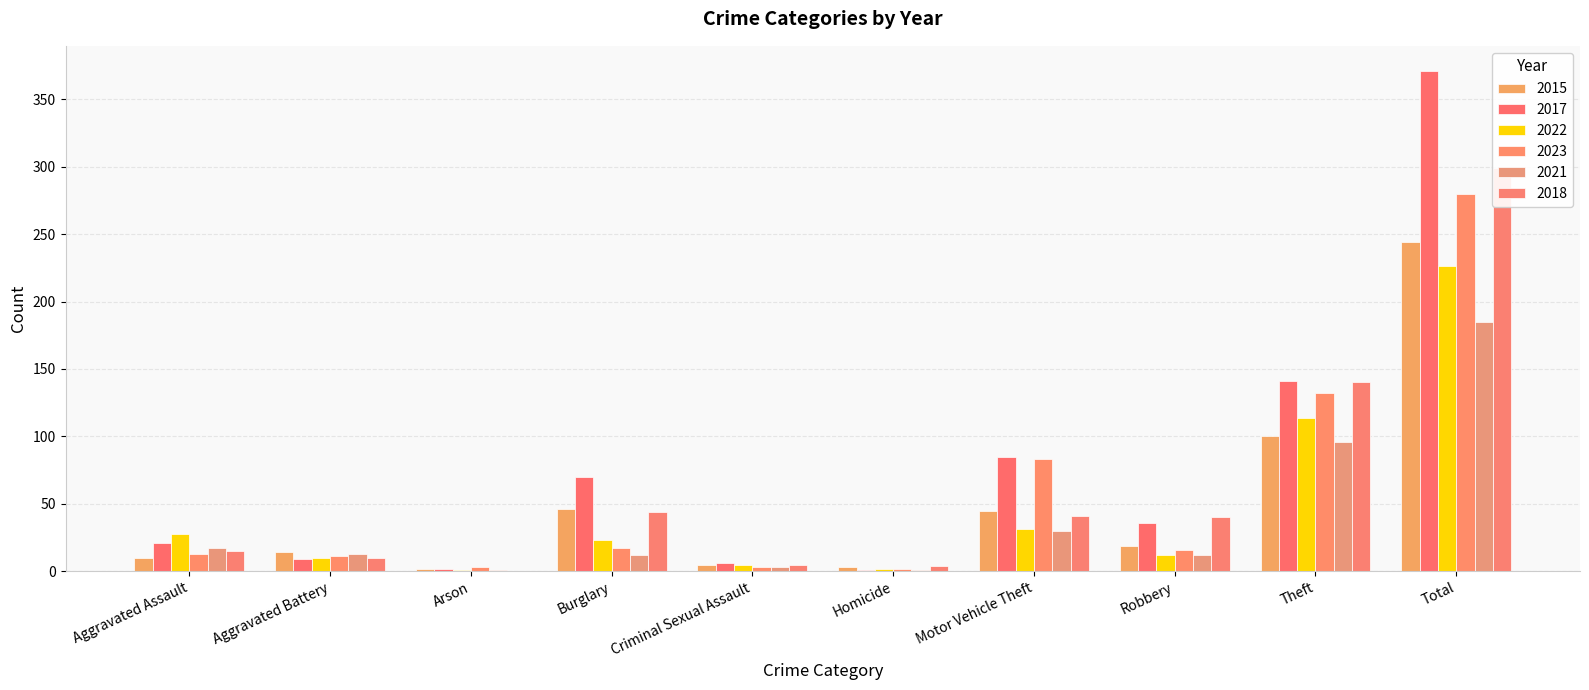

Where is 2021 nearest to the value 93?

Theft